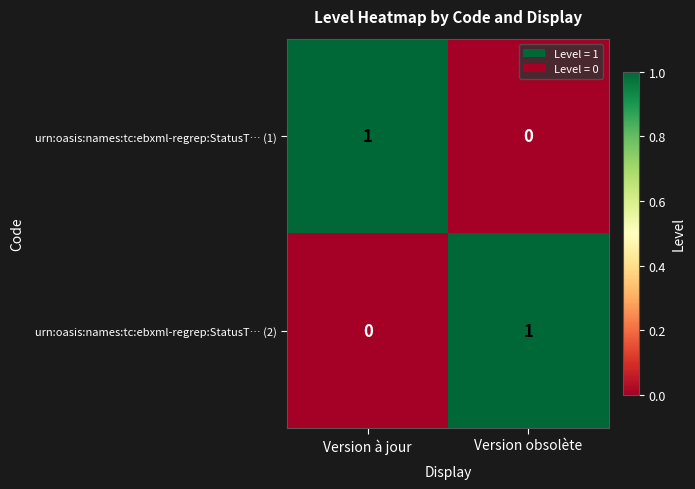

At how many categories does at least one series exceed 0?

2